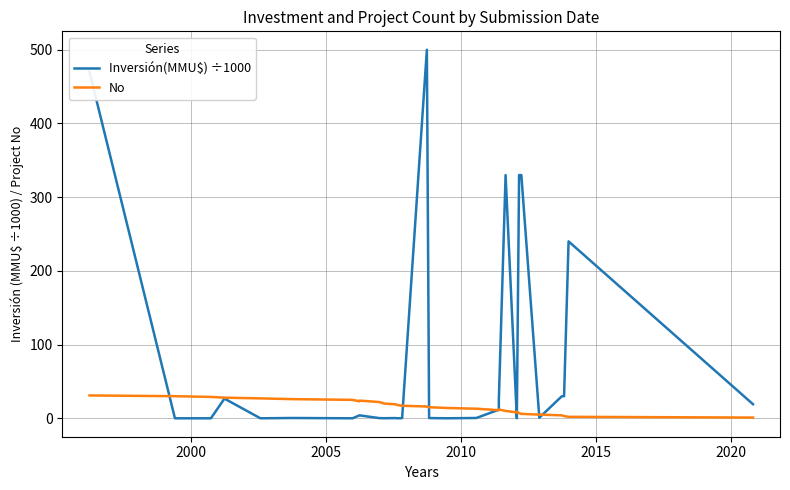

True or false: No has a value of 15.0 at 19.

False